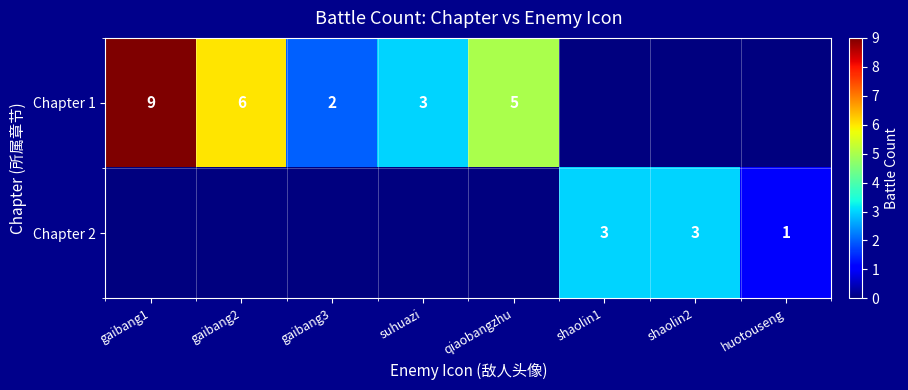

At which category is the sum across all series the highest?

gaibang1